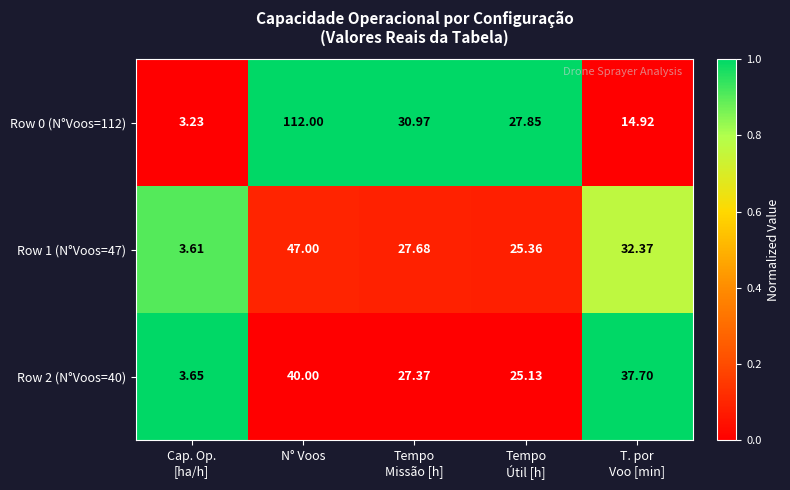

Where does the Row 2 (N°Voos=40) series first go above 27?

N° Voos